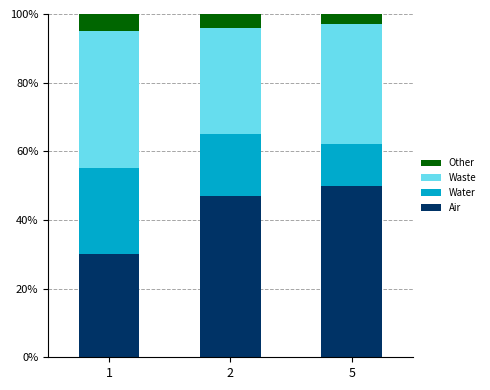

Which category has the highest value in the Air series?

5